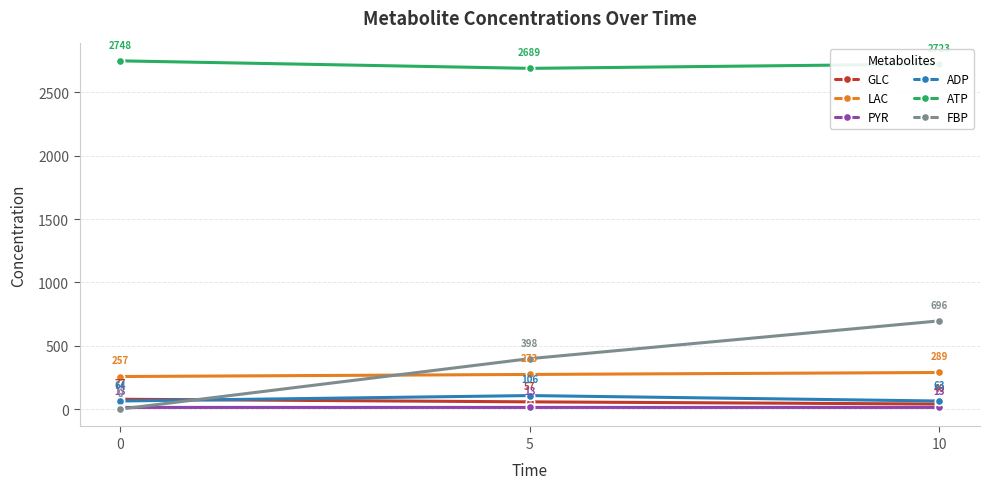

True or false: PYR has a value of 13.0 at 5.

True